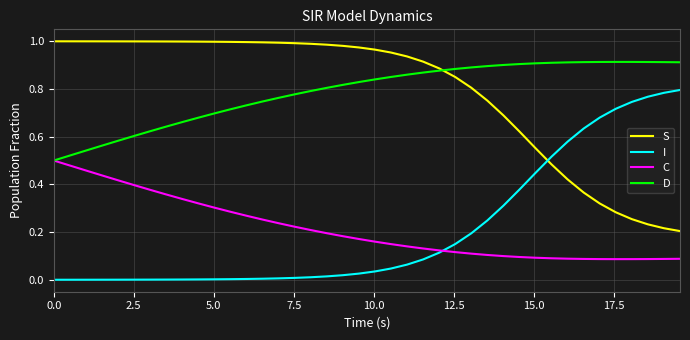

True or false: S and C intersect in this chart.

False